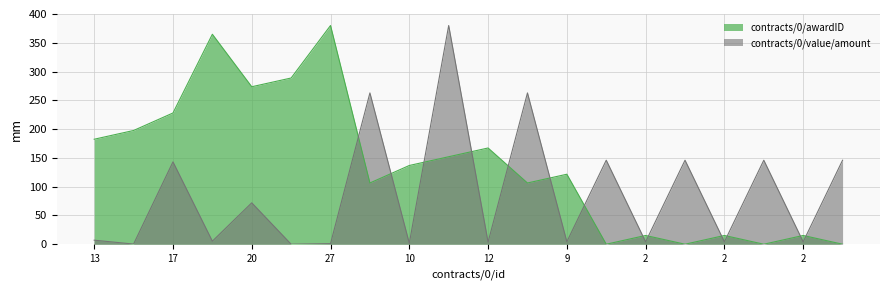

What is the label of the 15th point from the right?

21